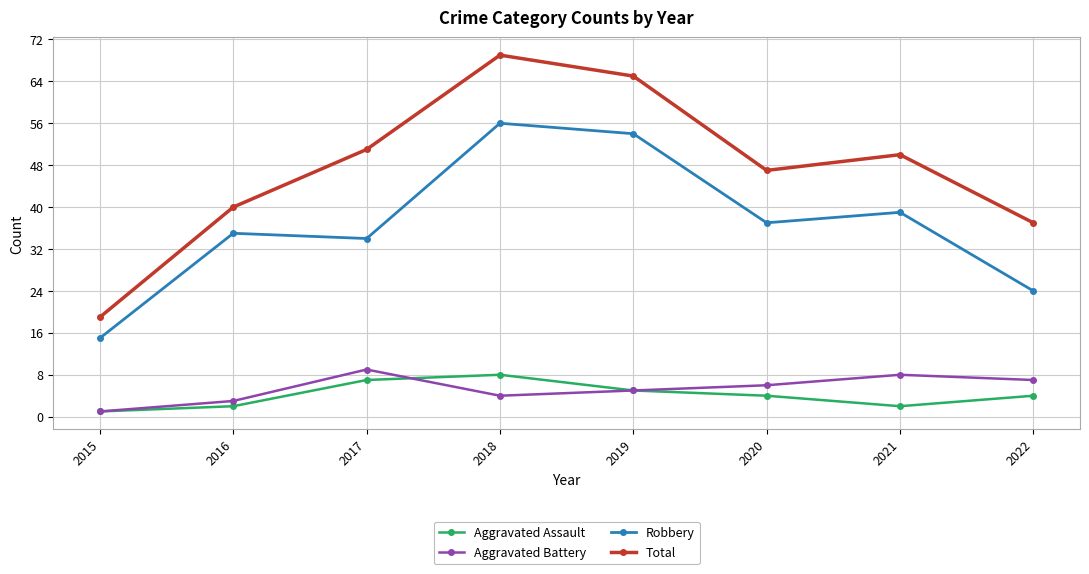

Is it true that Robbery equals 39 at 2021?

True